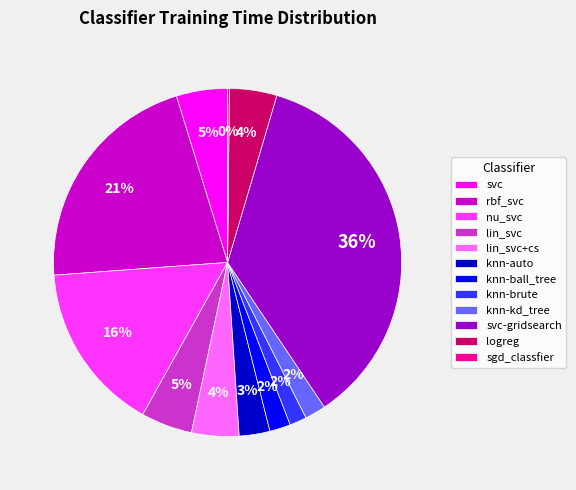

Does knn-kd_tree account for over 50% of the chart?

No